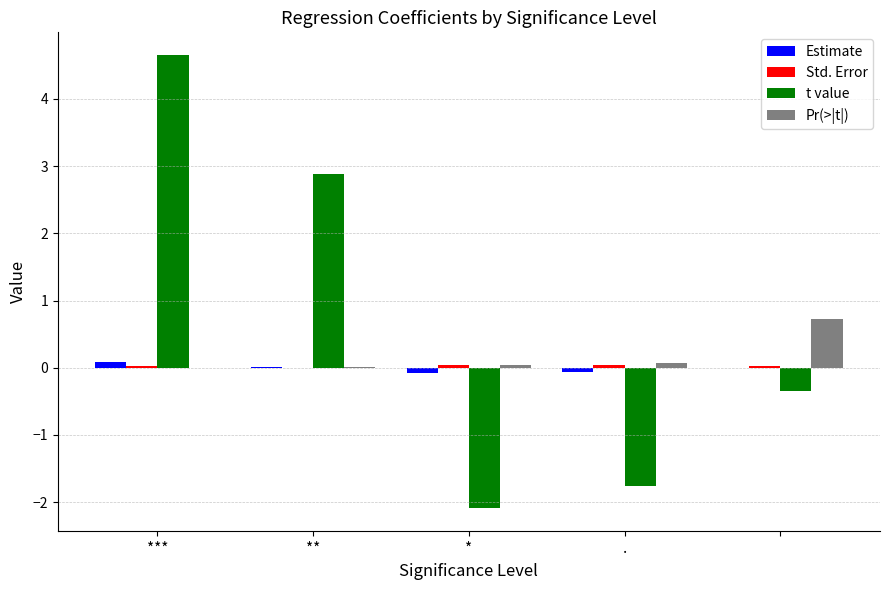

What is the greatest value displayed?

4.7